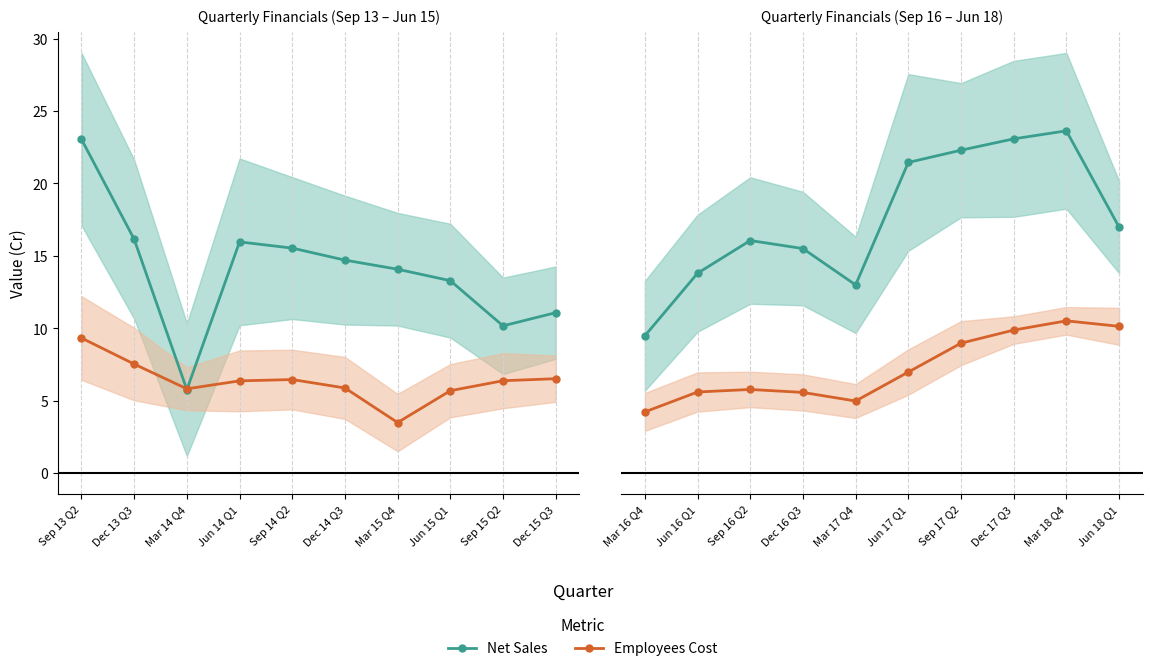

List the series in order of their overall mean, highest first.

Net Sales, Employees Cost